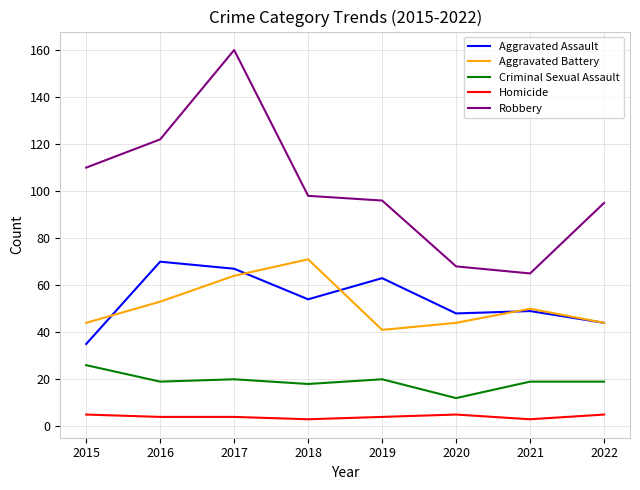

The value of Aggravated Assault at 2018 is 72. True or false?

False